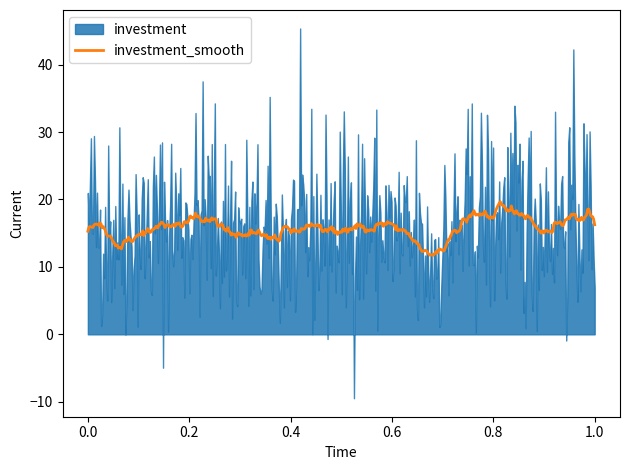

What is the value of the 8th point from the left?

18